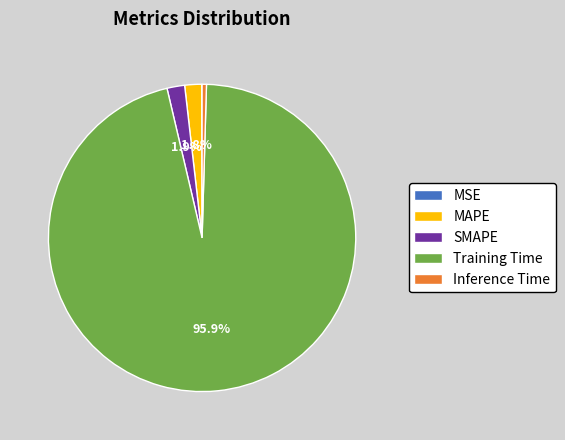

Is Inference Time the majority of the pie?

No